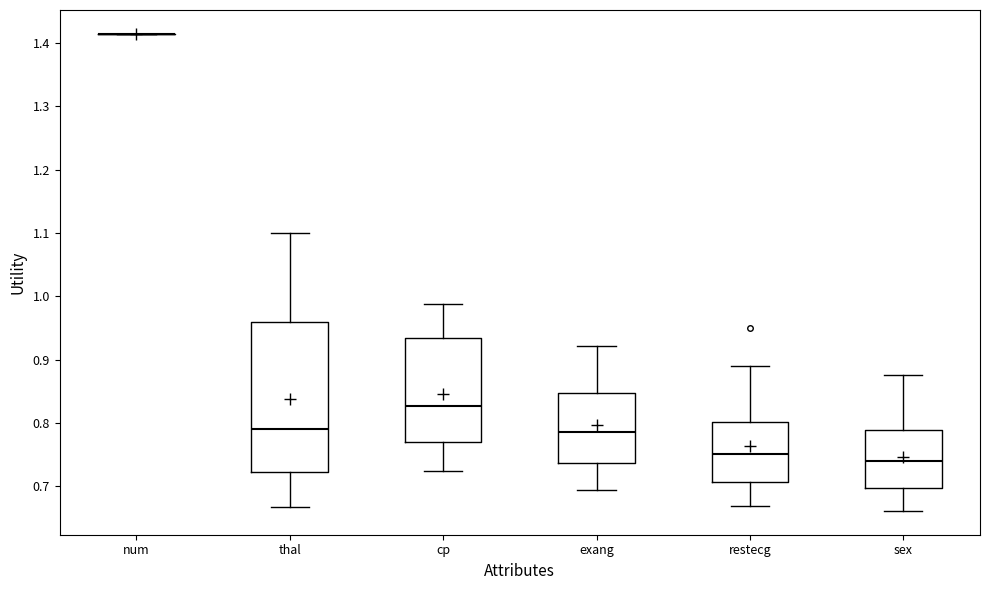

Reading left to right, read every box against the y-axis: the position of its median line, the range the box covers, and the ends of its whiskers. The values are not printed on the chart, so give them approximately, as read against the axis.

num: box collapsed to a line at 1.41, whiskers 1.41 to 1.41
thal: median 0.79, box 0.72 to 0.96, whiskers 0.67 to 1.10
cp: median 0.83, box 0.77 to 0.93, whiskers 0.72 to 0.99
exang: median 0.79, box 0.74 to 0.85, whiskers 0.70 to 0.92
restecg: median 0.75, box 0.71 to 0.80, whiskers 0.67 to 0.89
sex: median 0.74, box 0.70 to 0.79, whiskers 0.66 to 0.88